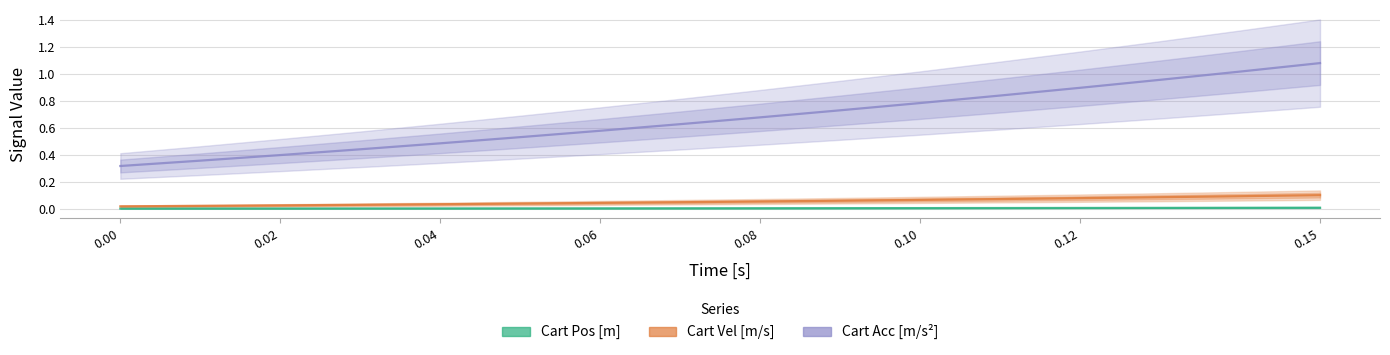

What are all the series names shown in the legend?

Cart Pos [m], Cart Vel [m/s], Cart Acc [m/s^2]